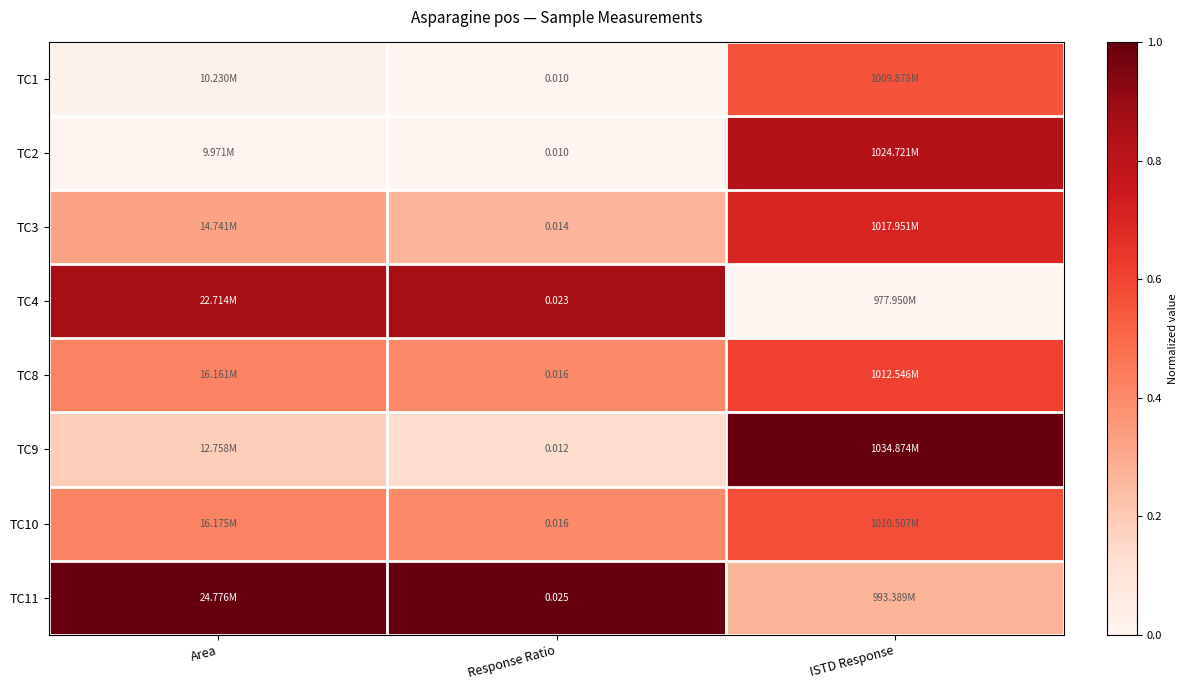

What is the difference between the TC9 values at ISTD Response and Area?

0.8